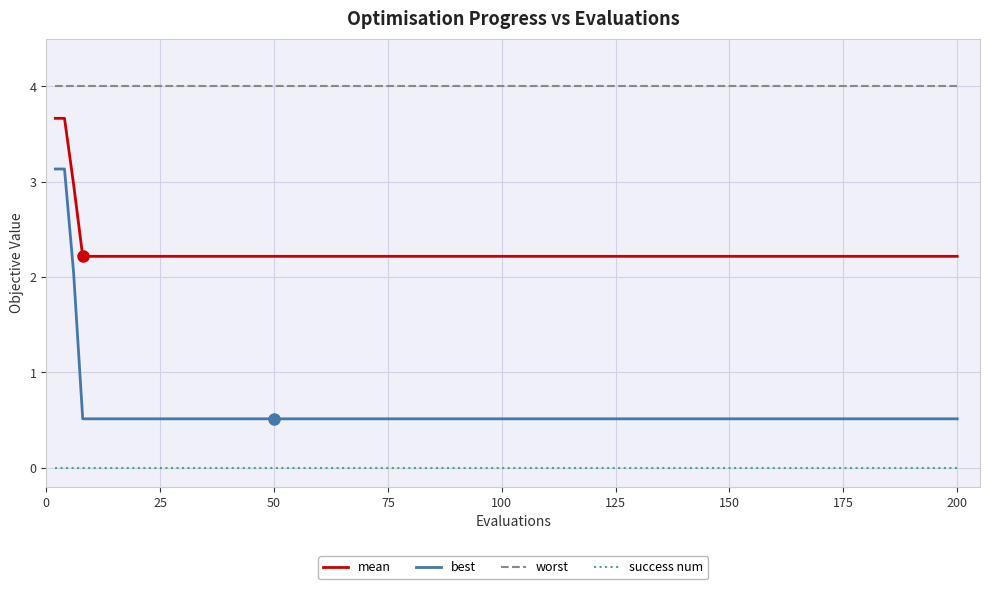

Which series has the largest total across all categories?

worst